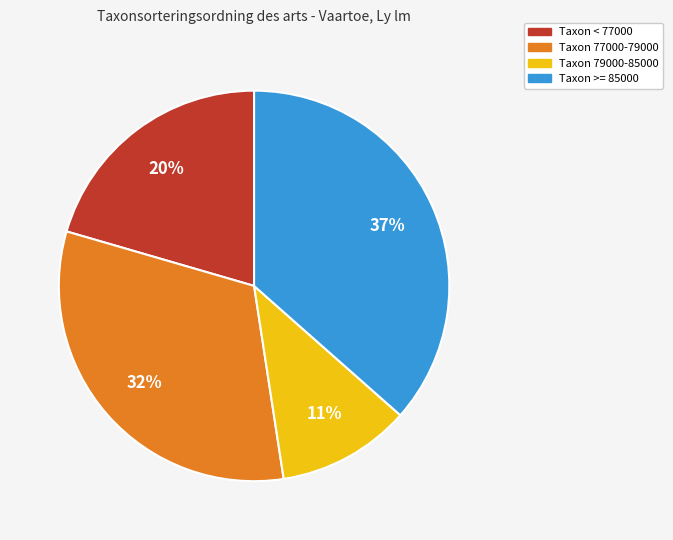

Combined, do Taxon 79000-85000 and Taxon >= 85000 account for over 50%?

No